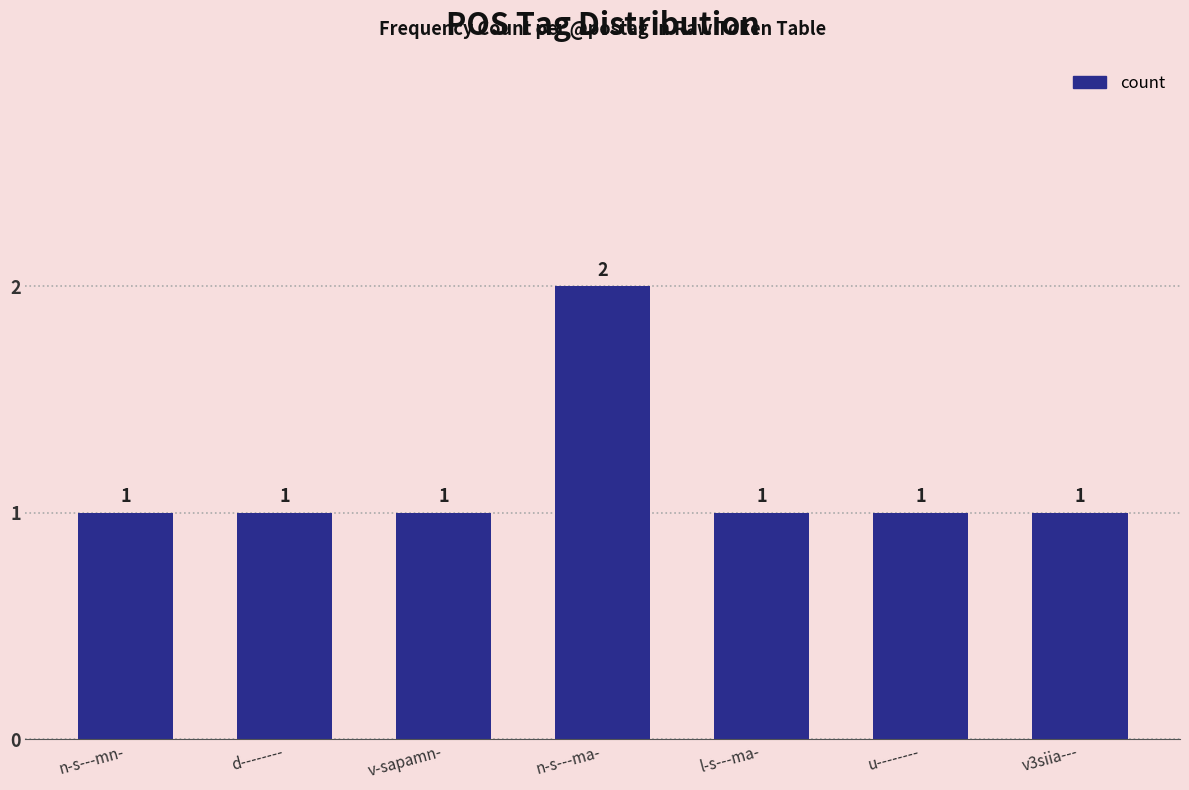

Which has a higher value, n-s---ma- or l-s---ma-?

n-s---ma-